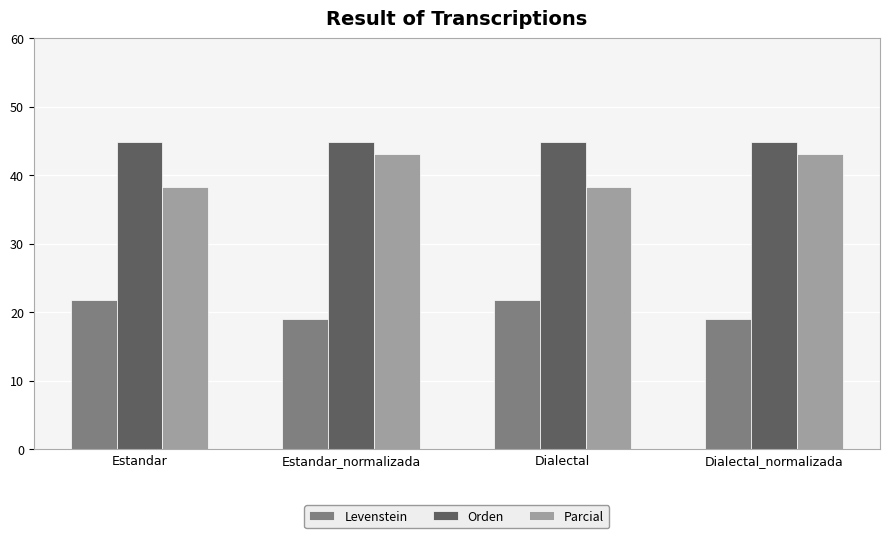

What is the sum of all Orden values?

179.5